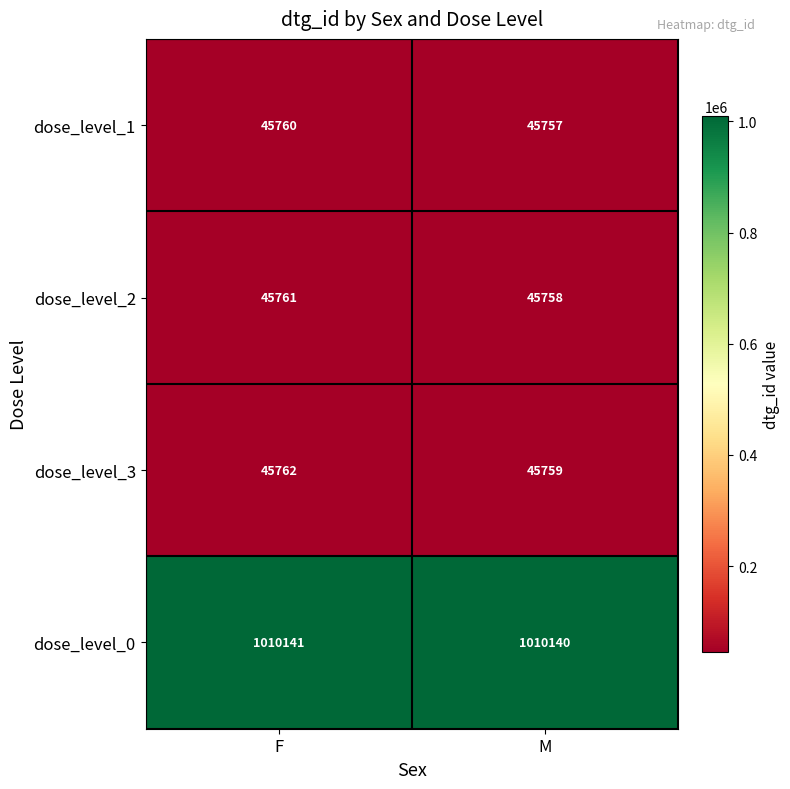

List the labels in order of dose_level_1 value, smallest first.

M, F